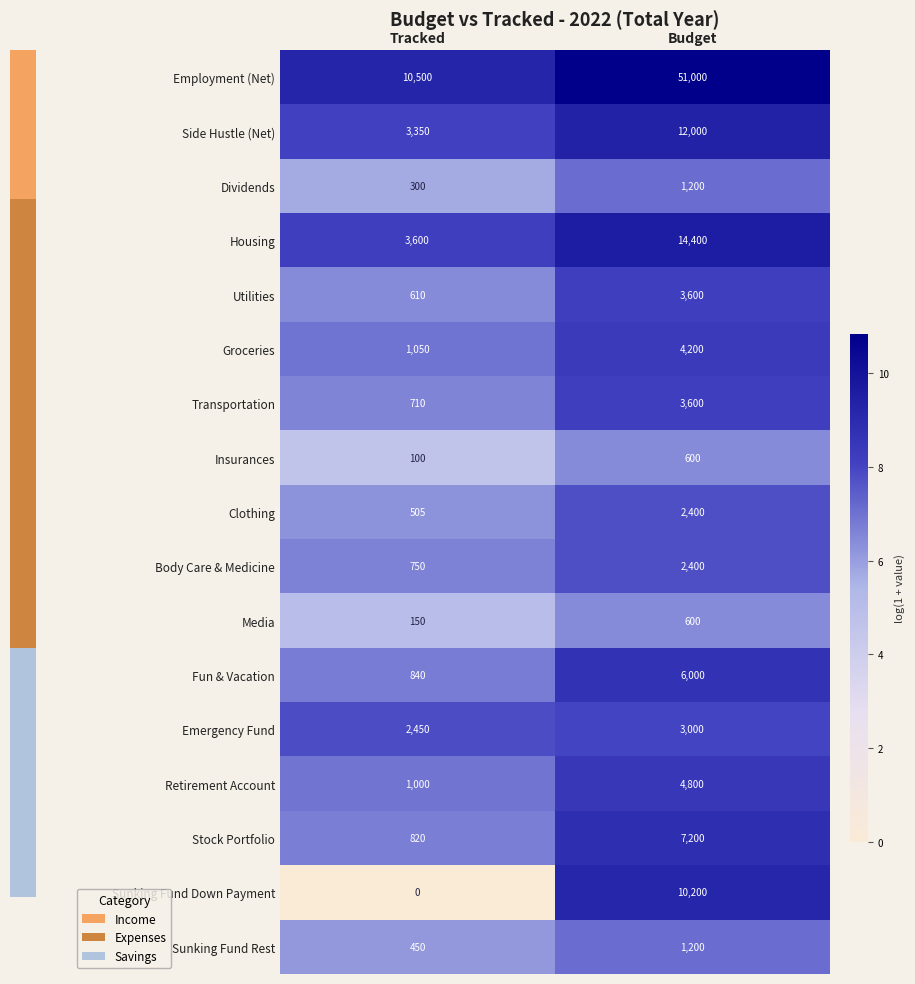

Which label corresponds to the smallest value in the chart?

Tracked